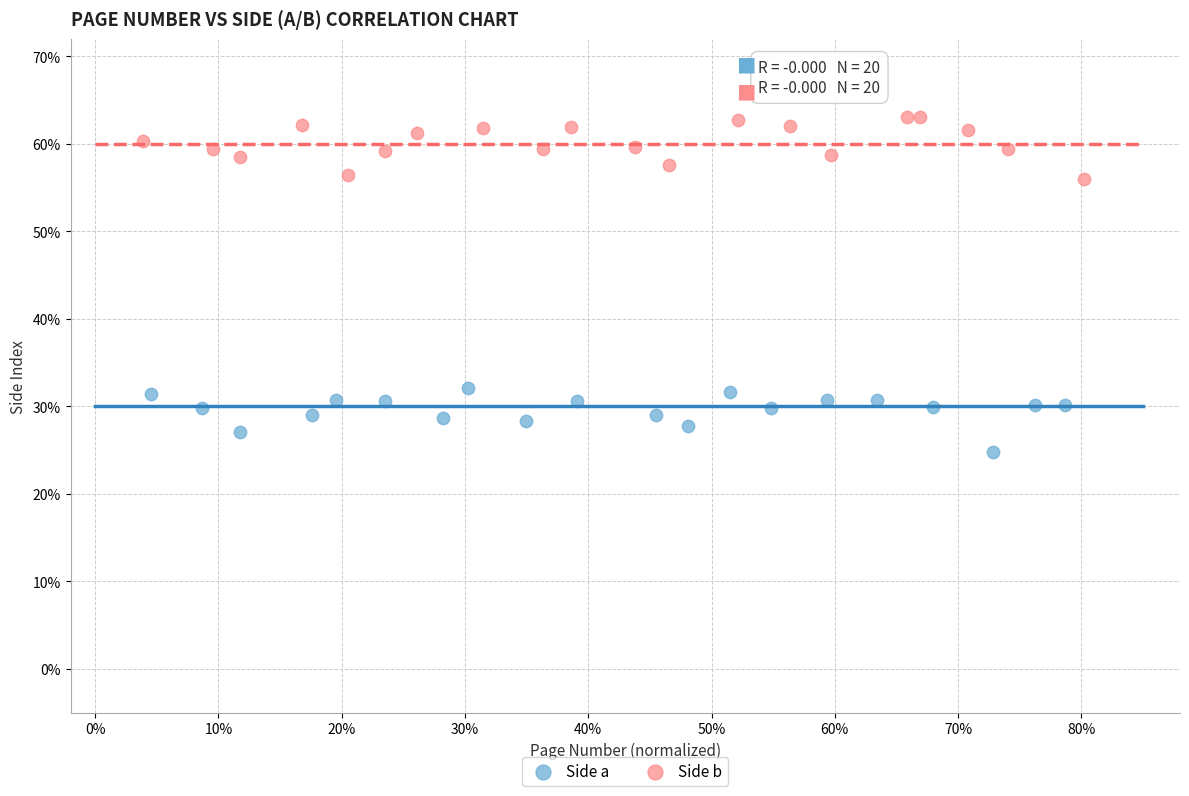

Which series reaches the minimum Y coordinate?

Side a